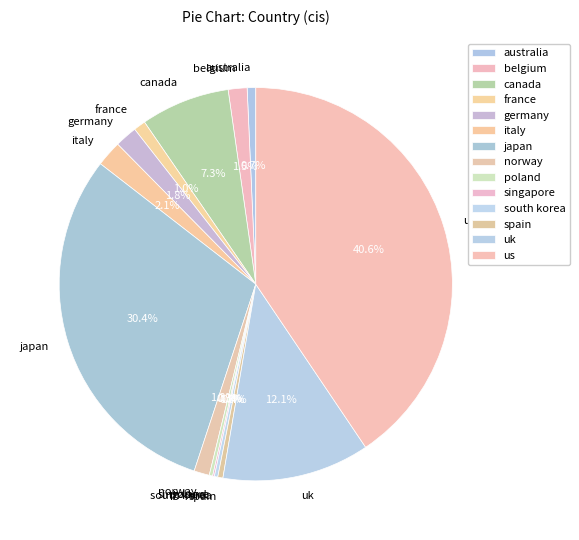

Between uk and belgium, which is larger?

uk